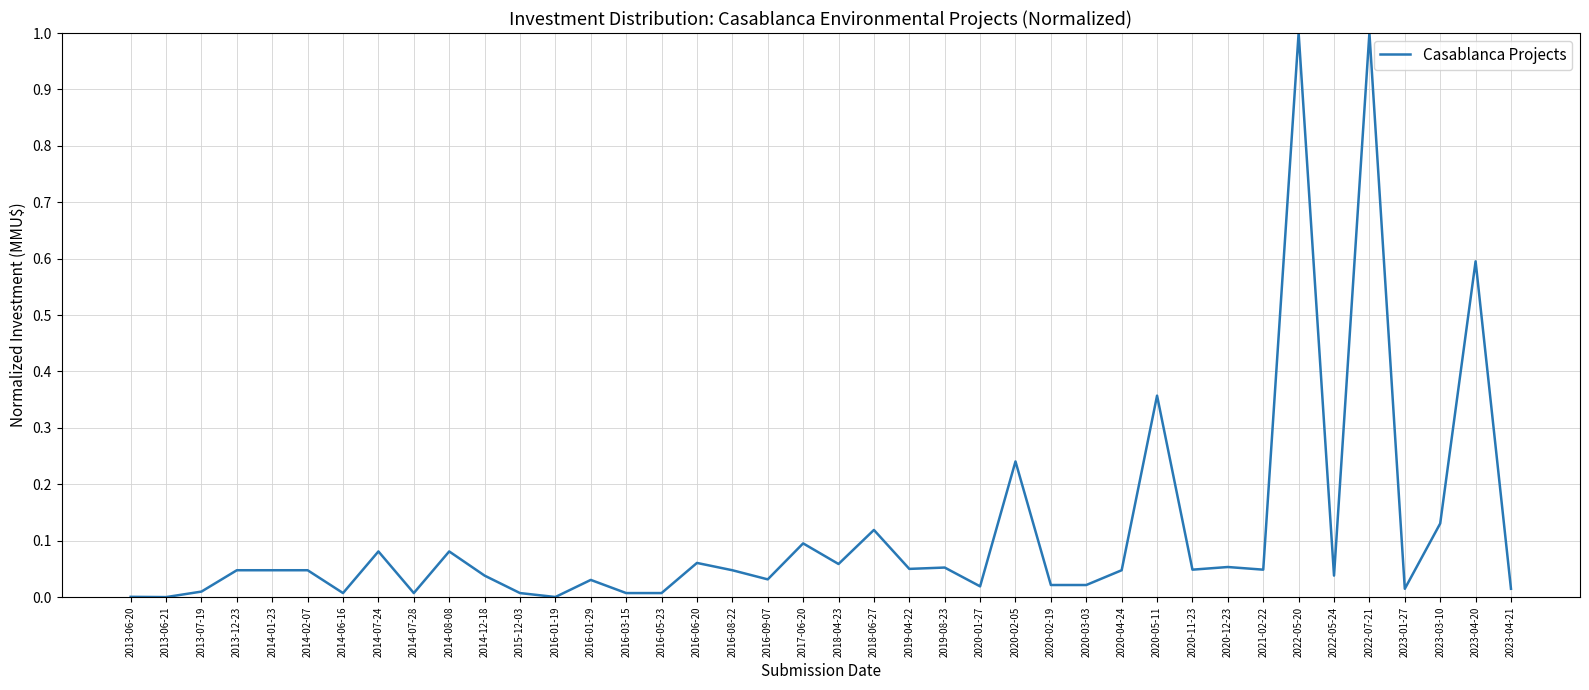

True or false: there are more than 1 points higher than both neighbors.

True